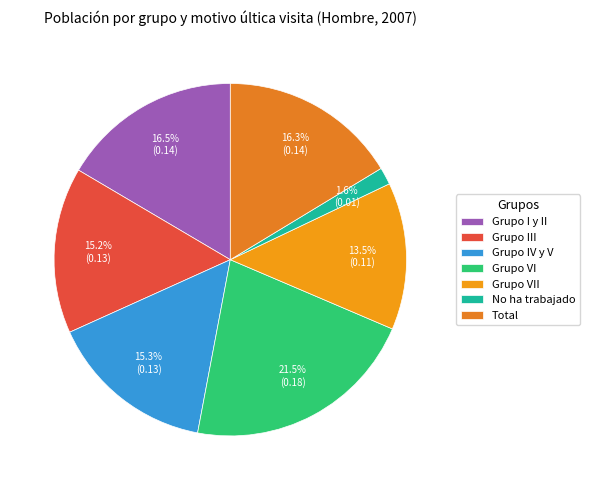

To the nearest percent, what percentage of the pie is Grupo I y II?

17%